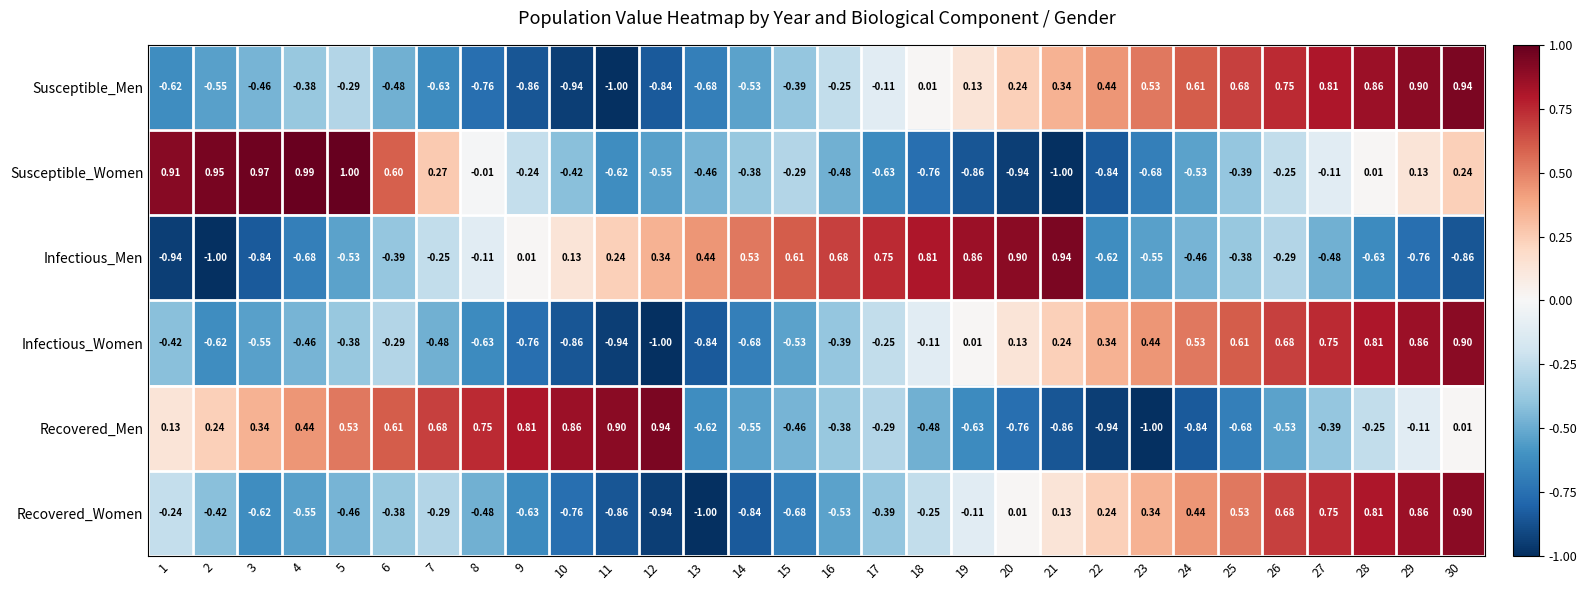

Which series has the widest spread of values?

Susceptible_Women